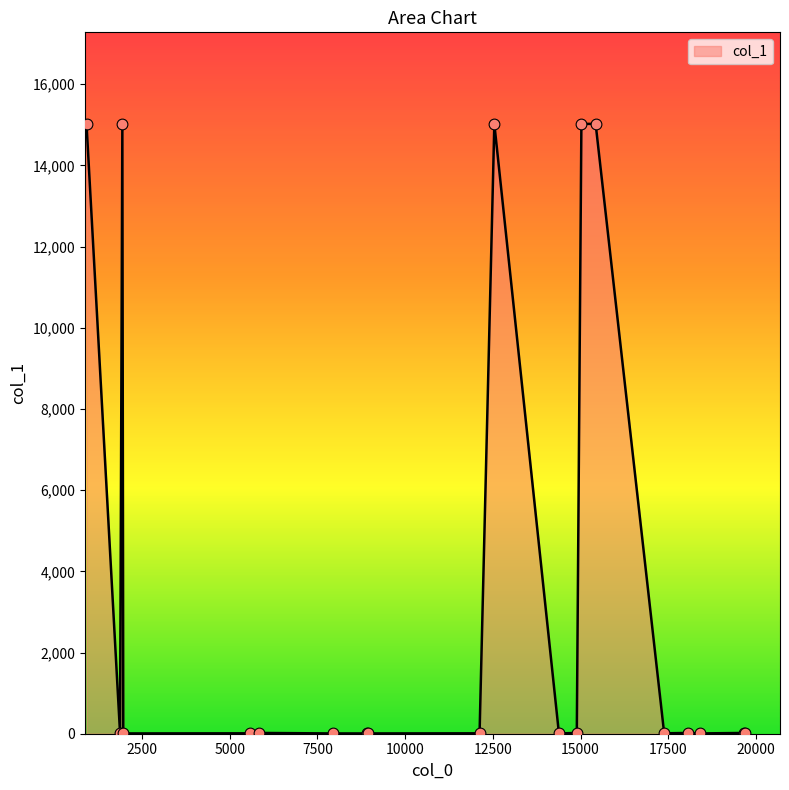

Does the chart have visible grid lines?

No